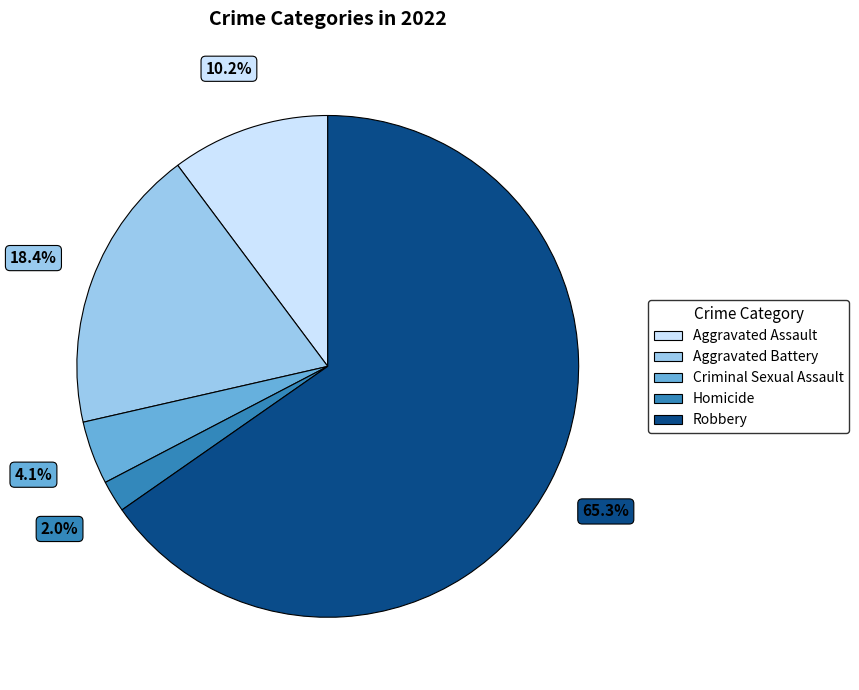

True or false: Aggravated Assault accounts for 10% of the total.

True